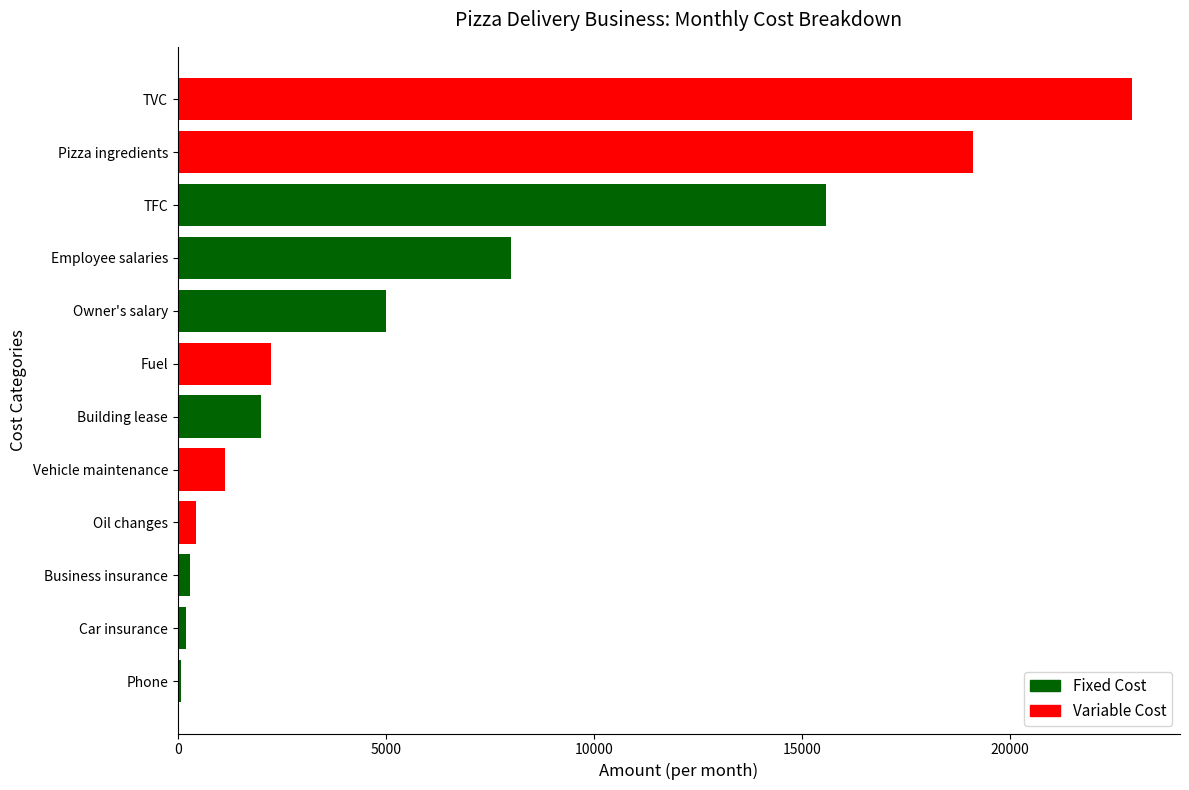

Where is the data nearest to the value 11517?

Employee salaries